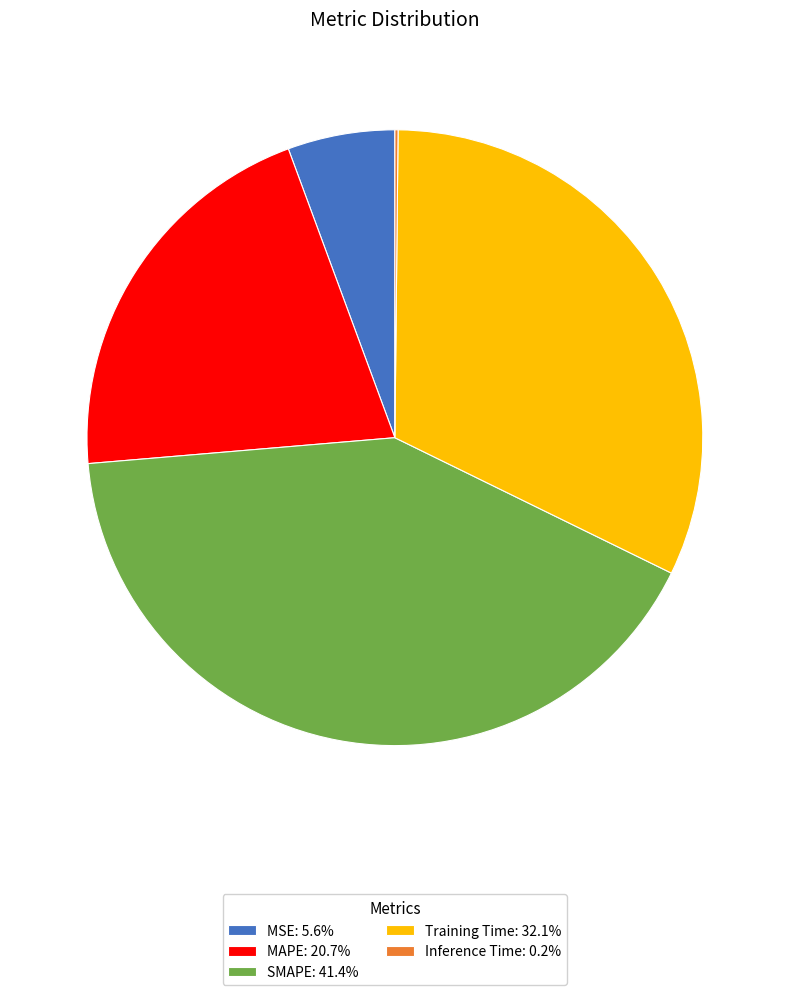

Is there any slice that represents more than half of the pie?

No